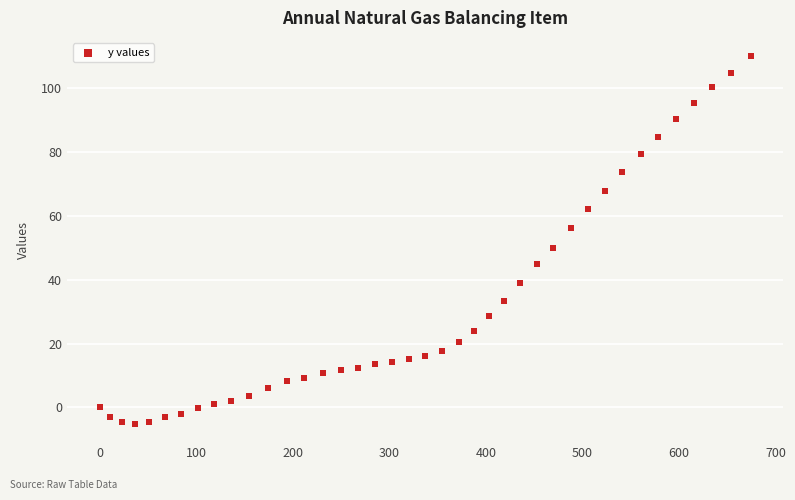

What Y value in the scatter plot is closest to 52?

49.9